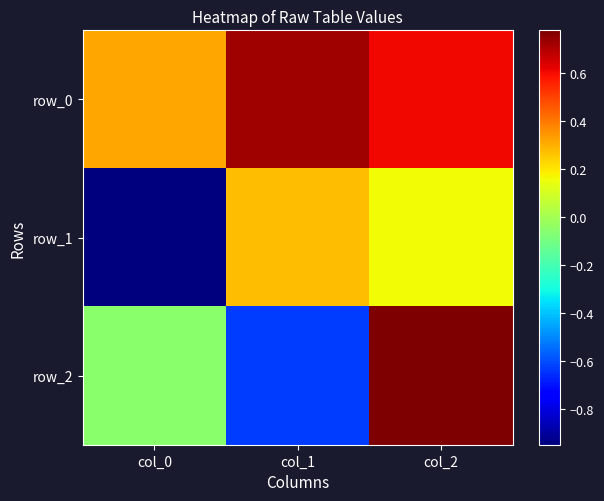

At which label is row_2 closest to 0?

col_0